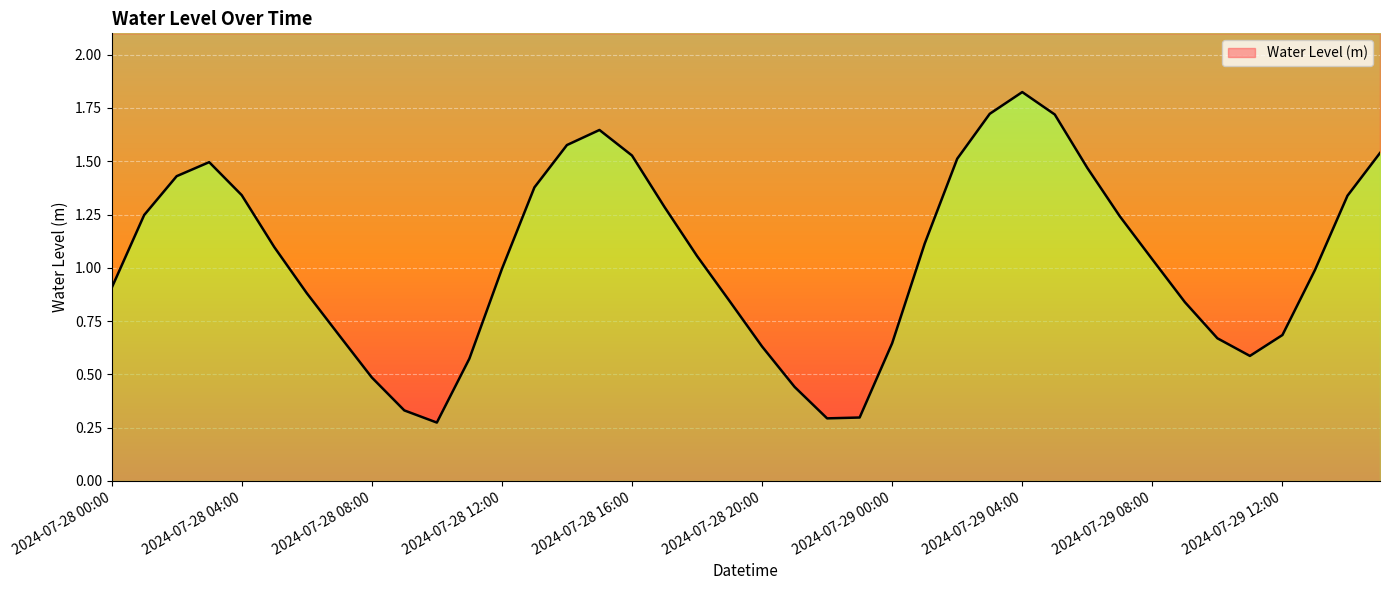

Rank the categories by value from highest to lowest.

2024-07-29 04:00, 2024-07-29 03:00, 2024-07-29 05:00, 2024-07-28 15:00, 2024-07-28 14:00, 2024-07-29 15:00, 2024-07-28 16:00, 2024-07-29 02:00, 2024-07-28 03:00, 2024-07-29 06:00, 2024-07-28 02:00, 2024-07-28 13:00, 2024-07-28 04:00, 2024-07-29 14:00, 2024-07-28 17:00, 2024-07-28 01:00, 2024-07-29 07:00, 2024-07-29 01:00, 2024-07-28 05:00, 2024-07-28 18:00, 2024-07-29 08:00, 2024-07-28 12:00, 2024-07-29 13:00, 2024-07-28 00:00, 2024-07-28 06:00, 2024-07-28 19:00, 2024-07-29 09:00, 2024-07-29 12:00, 2024-07-28 07:00, 2024-07-29 10:00, 2024-07-29 00:00, 2024-07-28 20:00, 2024-07-29 11:00, 2024-07-28 11:00, 2024-07-28 08:00, 2024-07-28 21:00, 2024-07-28 09:00, 2024-07-28 23:00, 2024-07-28 22:00, 2024-07-28 10:00